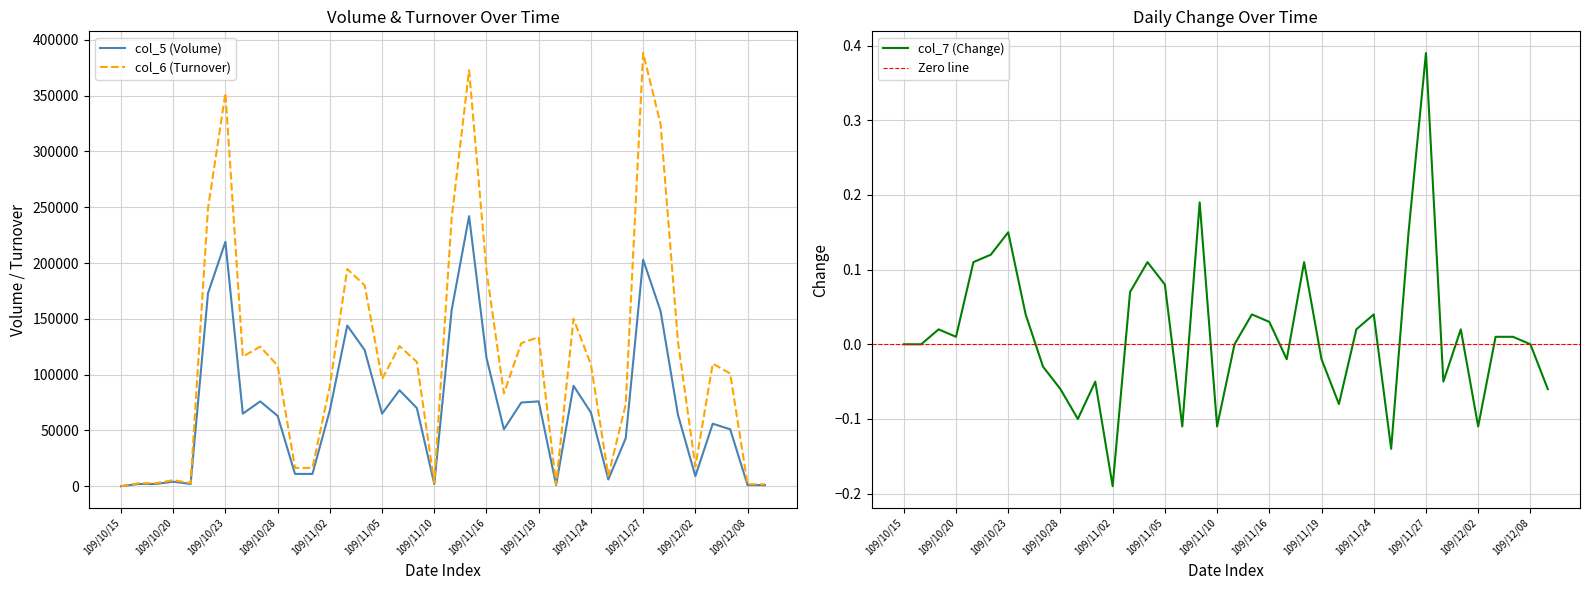

List the labels in order of col_7 (Change) value, smallest first.

109/11/02, 109/11/25, 109/11/06, 109/11/10, 109/12/02, 109/10/29, 109/11/20, 109/10/28, 109/12/09, 109/10/30, 109/11/30, 109/10/27, 109/11/17, 109/11/19, 109/10/15, 109/10/16, 109/11/12, 109/12/08, 109/10/20, 109/12/03, 109/12/04, 109/10/19, 109/11/23, 109/12/01, 109/11/16, 109/10/26, 109/11/13, 109/11/24, 109/11/03, 109/11/05, 109/10/21, 109/11/04, 109/11/18, 109/10/22, 109/10/23, 109/11/26, 109/11/09, 109/11/27